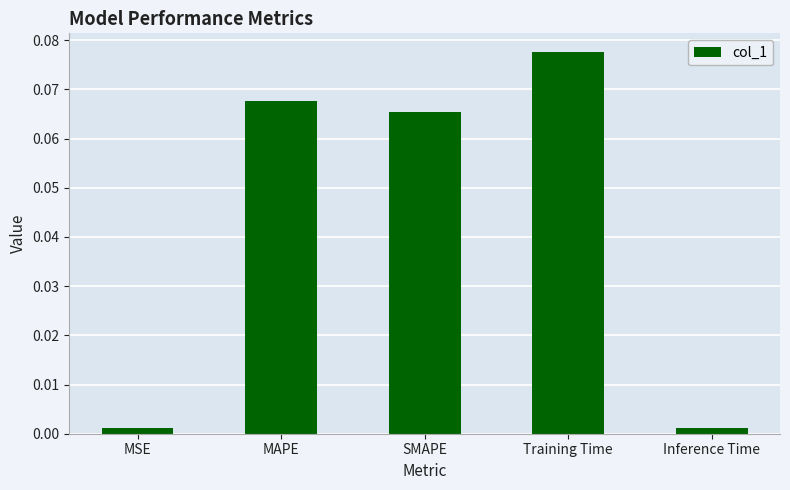

What is the sum of all values?

0.2